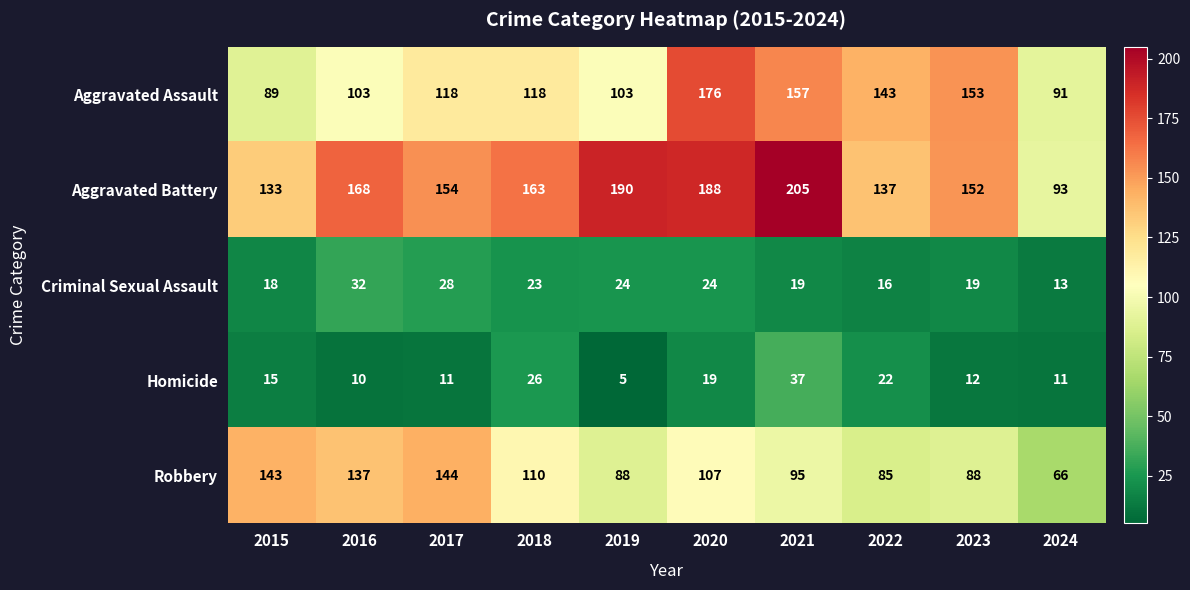

At how many categories does at least one series exceed 131?

9